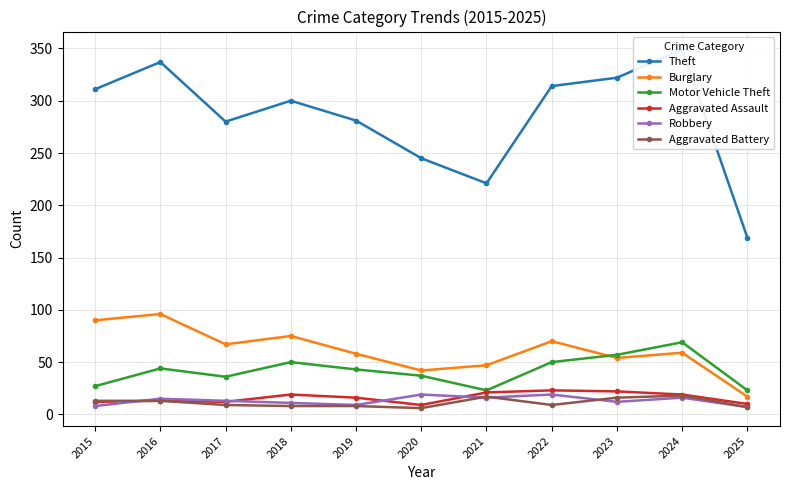

At which category does Robbery reach its first local valley?

2019